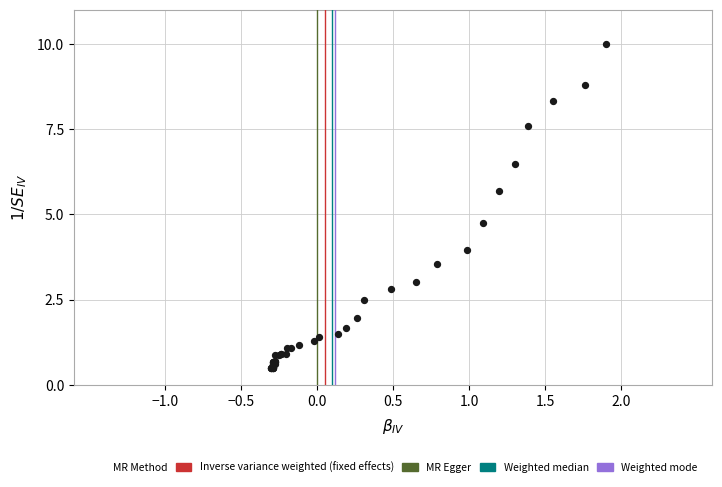

What Y value in the scatter plot is closest to 5?

4.8